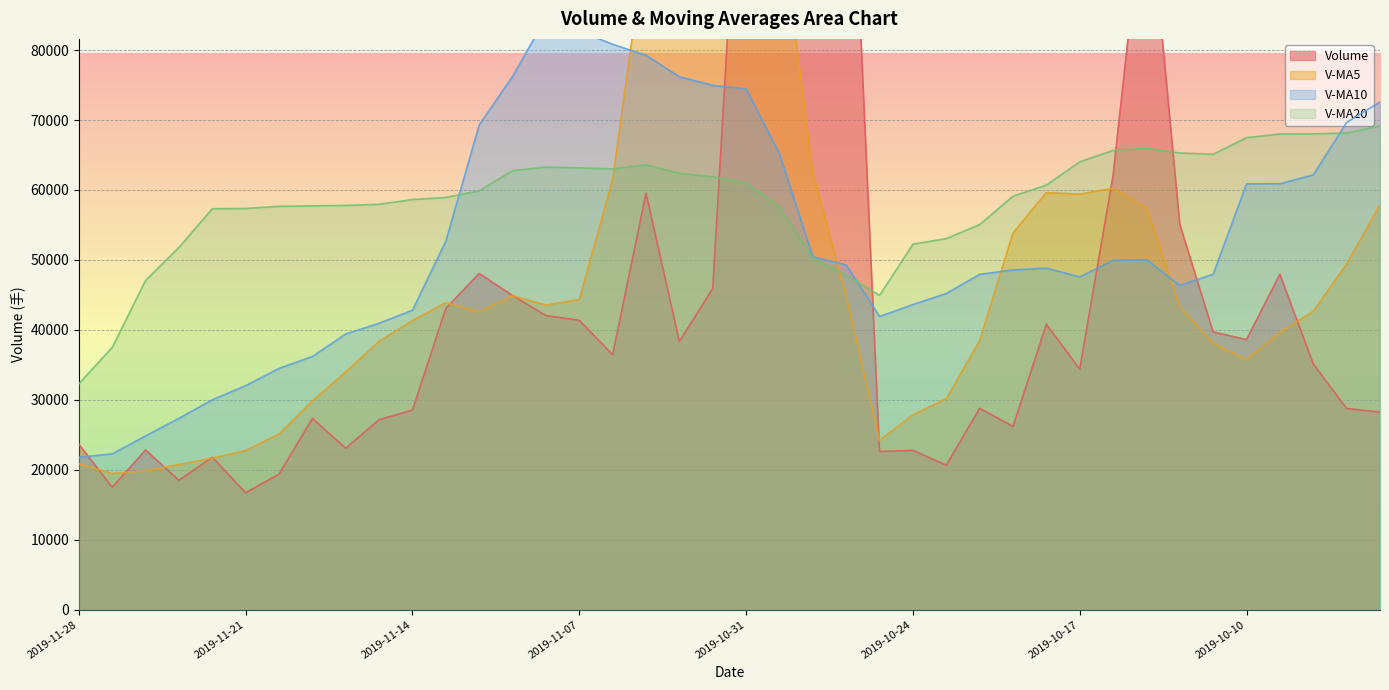

True or false: volume and v_ma10 cross at least once.

True